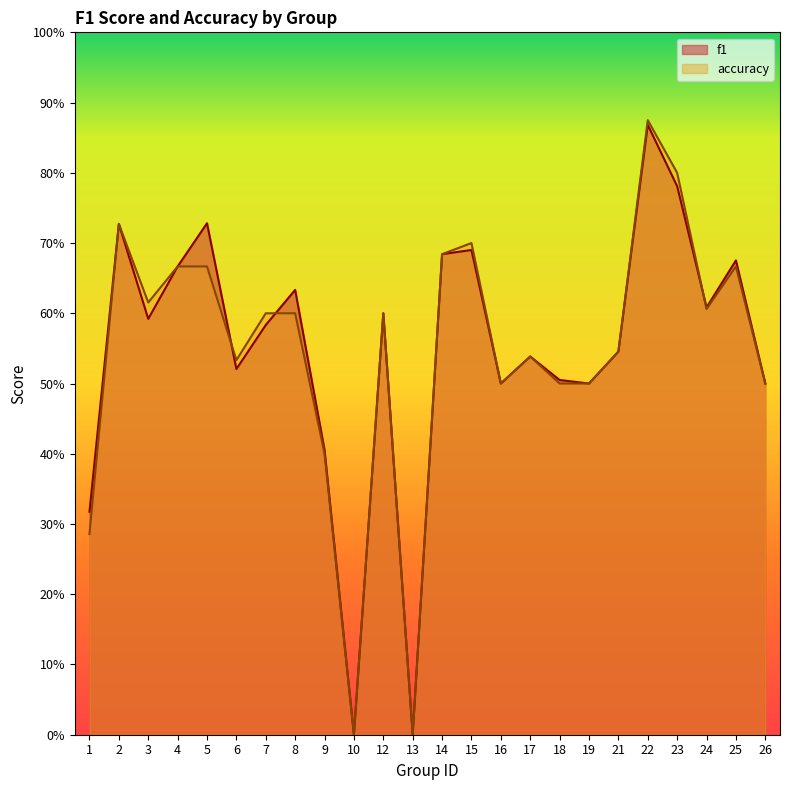

Is the value of f1 at 5 greater than the value of accuracy at 2?

Yes